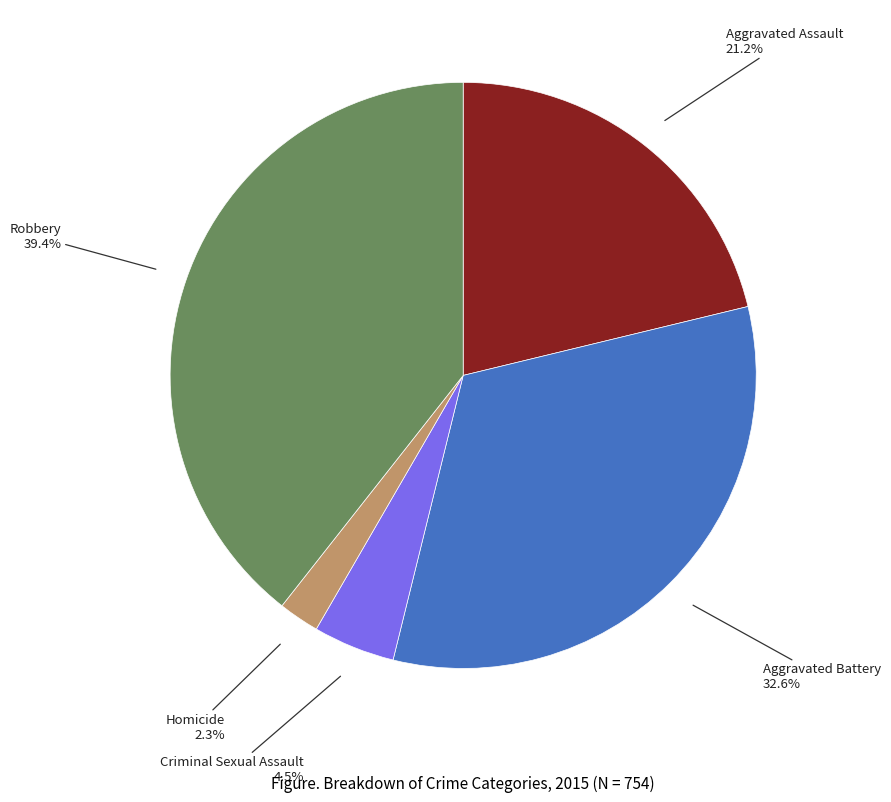

Is there any slice that represents more than half of the pie?

No